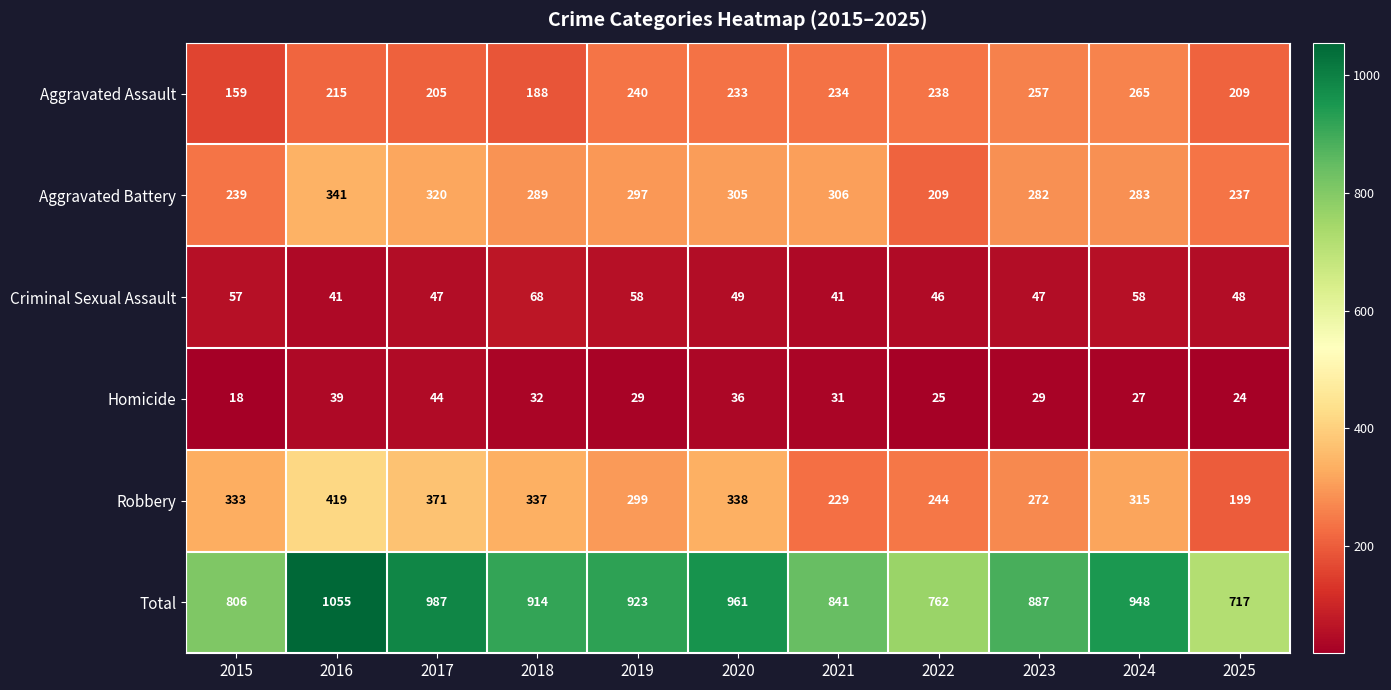

What is the maximum value shown in the chart?

1055